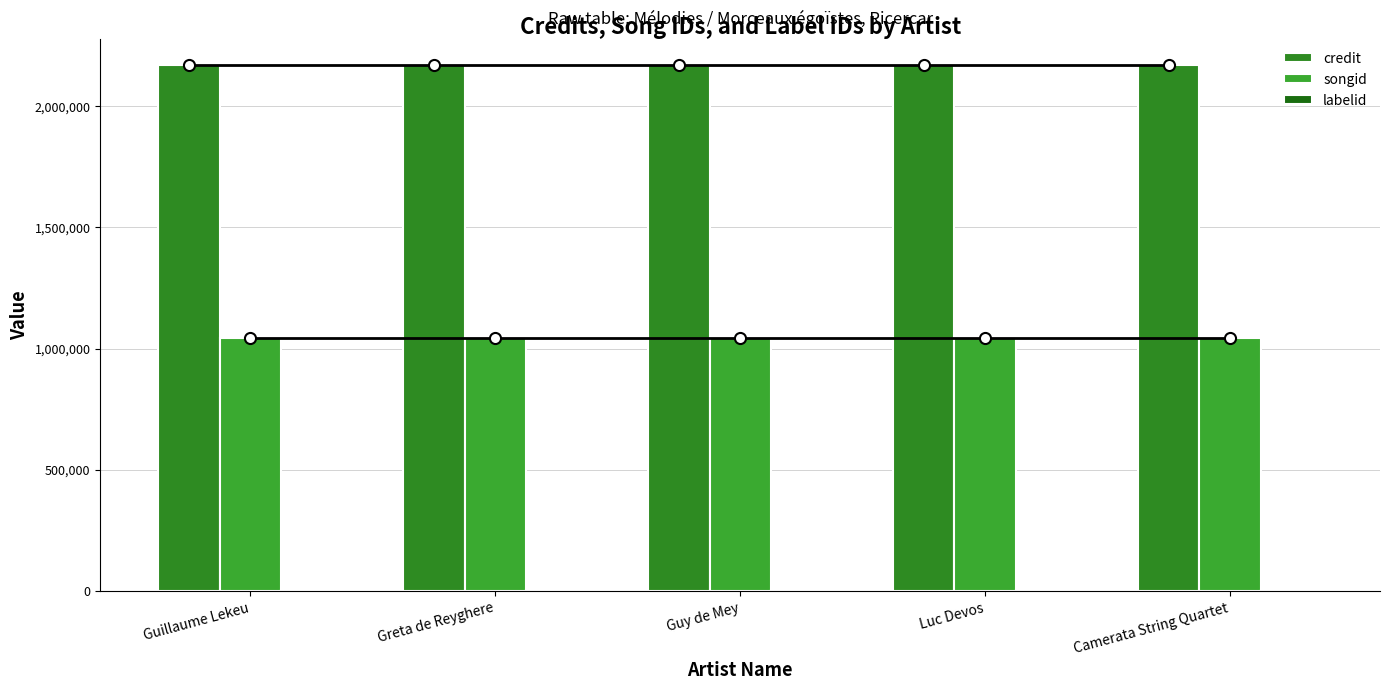

True or false: labelid has a value of 1798 at Guy de Mey.

False